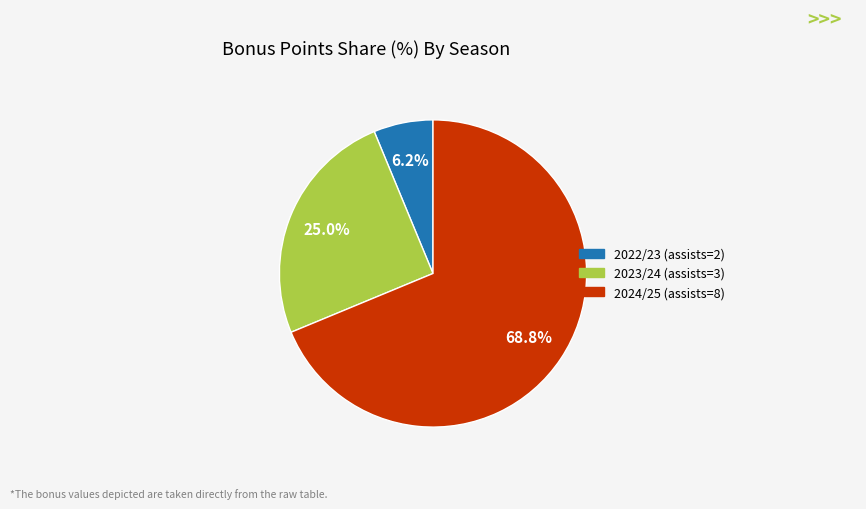

Is 2024/25 (assists=8) the majority of the pie?

Yes